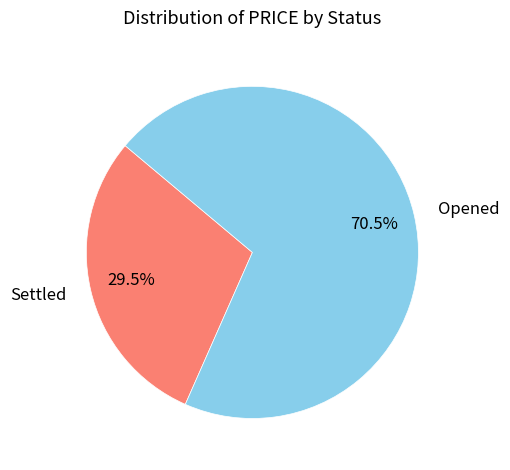

Rank the categories by value from lowest to highest.

Settled, Opened